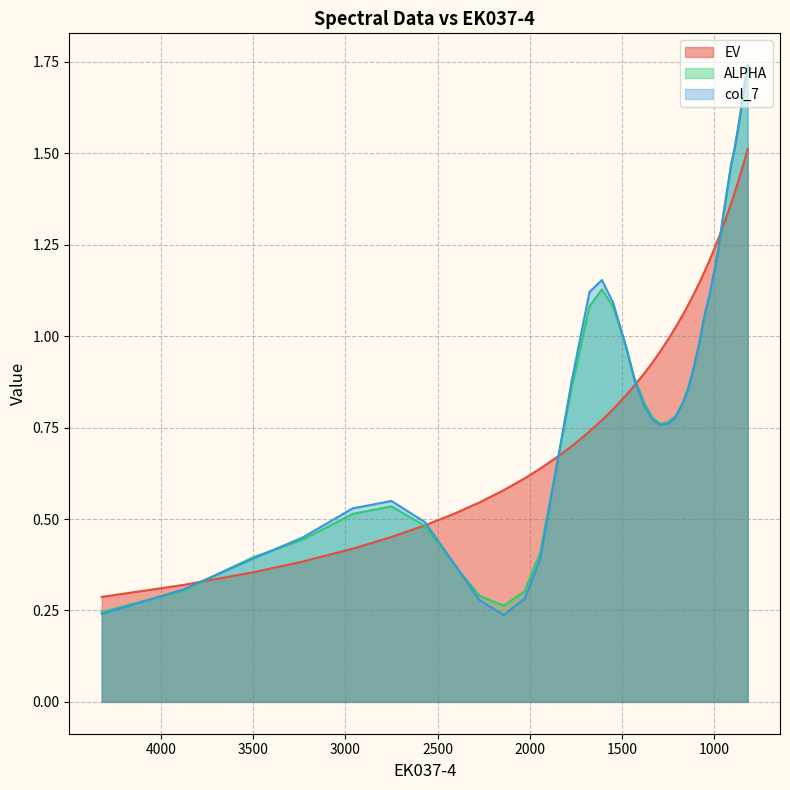

How many interior local valleys does the ALPHA series have?

2